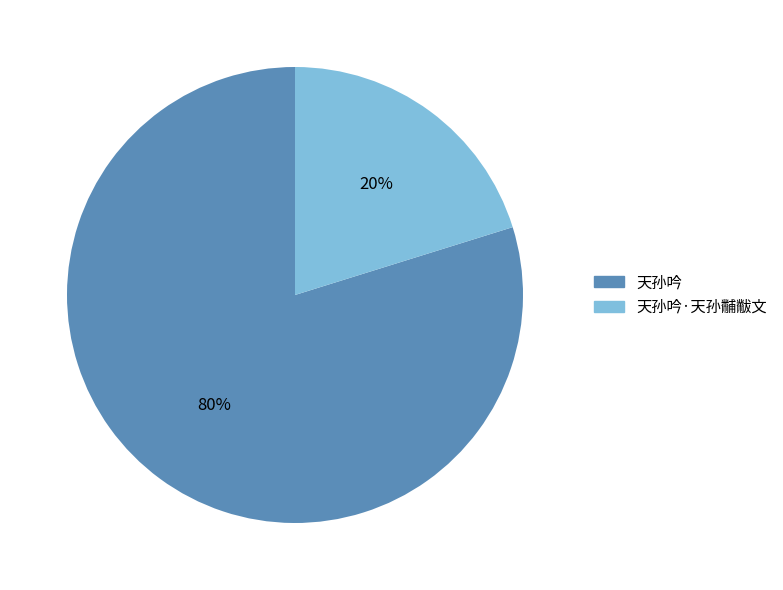

To the nearest percent, what is the average slice percentage?

50%